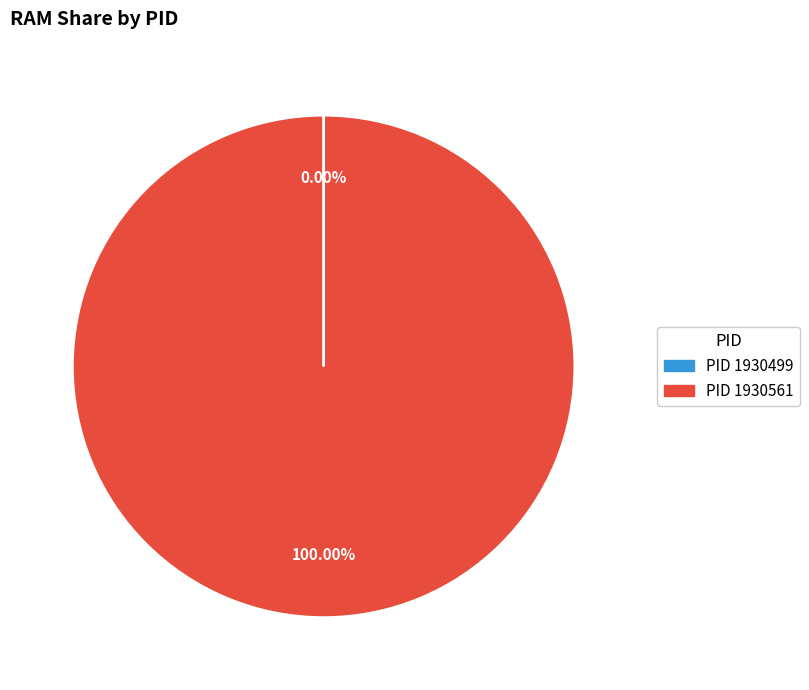

Is there a majority slice in this chart?

Yes